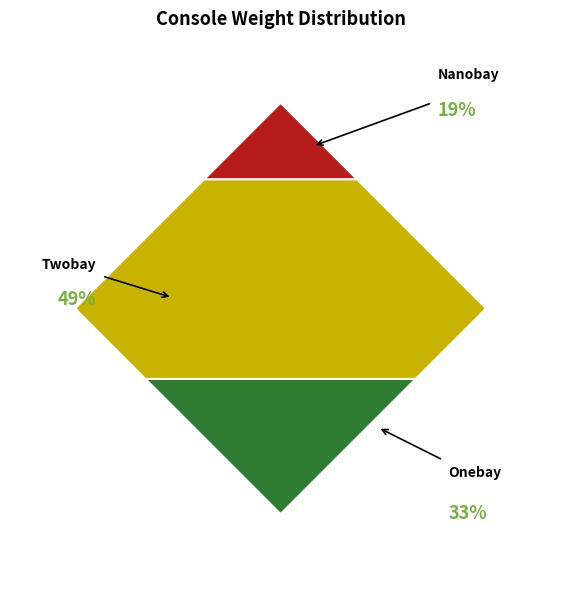

Do Twobay and Onebay together represent more than half of the pie?

Yes